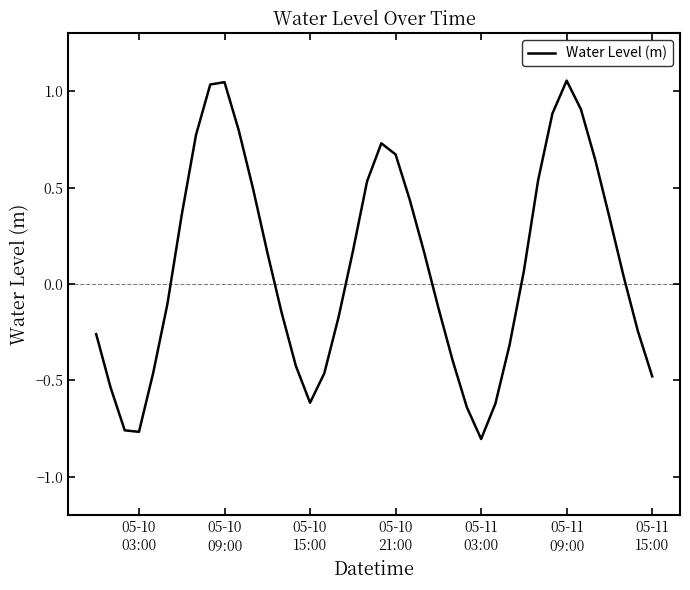

What is the difference between the maximum and minimum values?

1.9